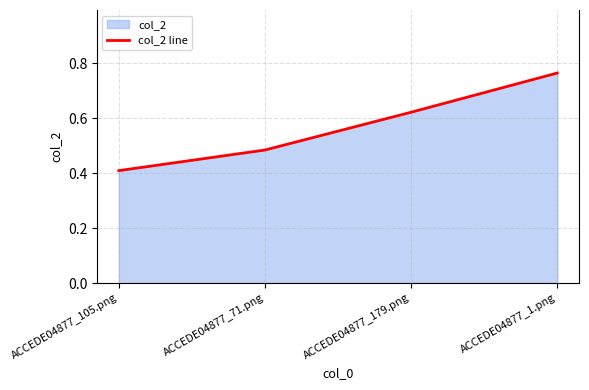

Where is the data nearest to the value 0?

ACCEDE04877_105.png